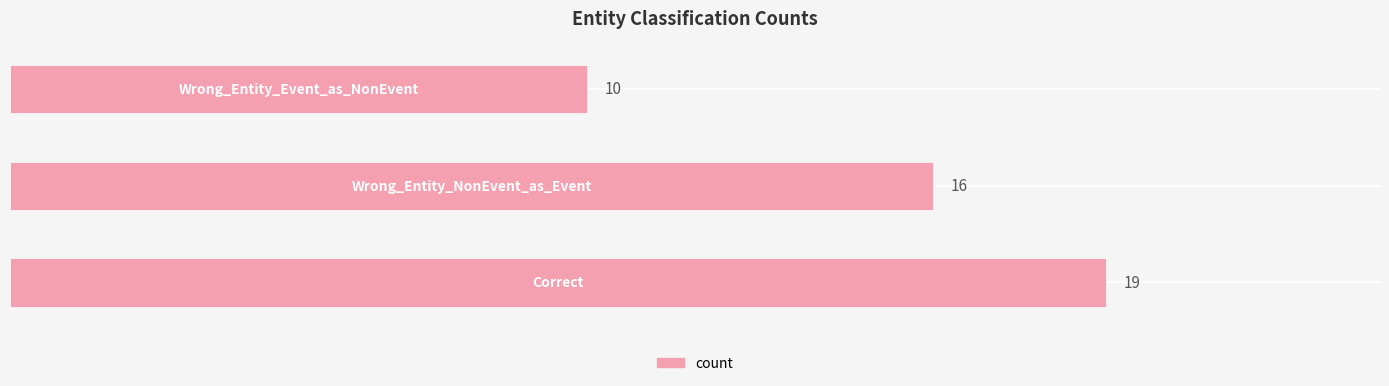

What is the difference between the maximum and minimum values?

9